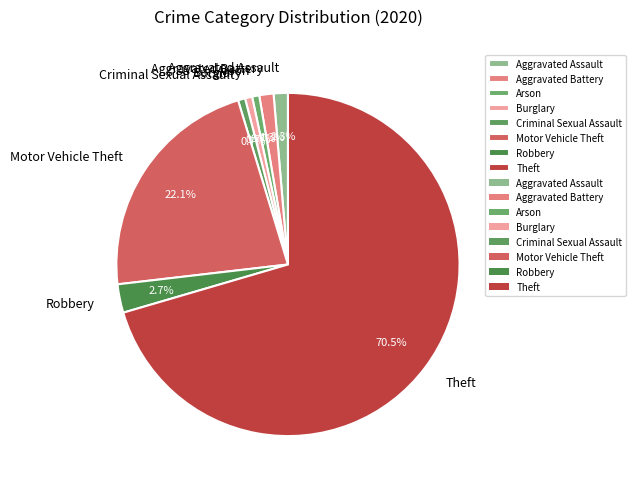

The Robbery slice represents 3% of the pie. True or false?

True